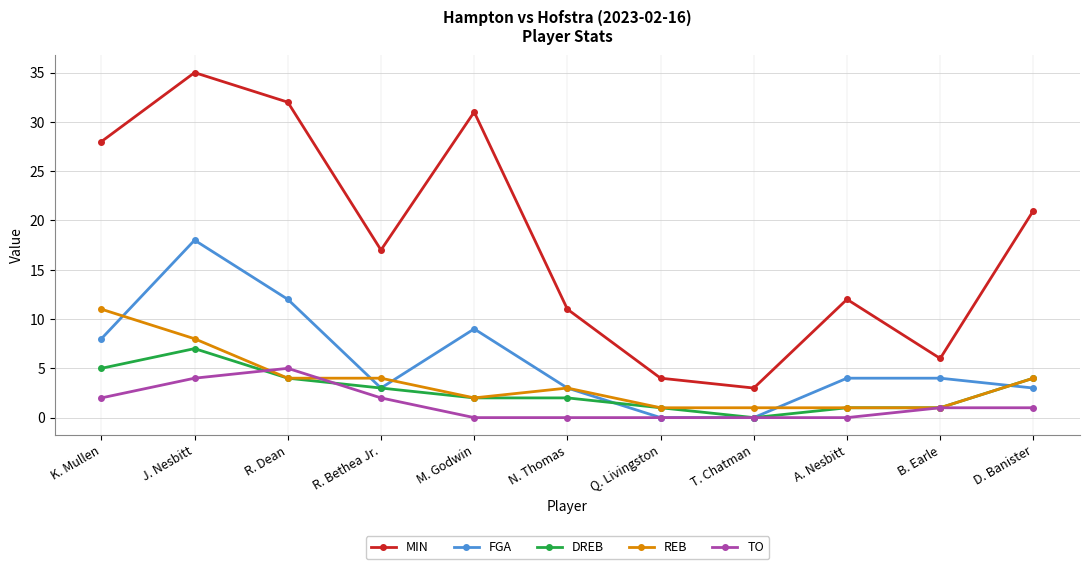

At which category is the sum across all series the highest?

J. Nesbitt